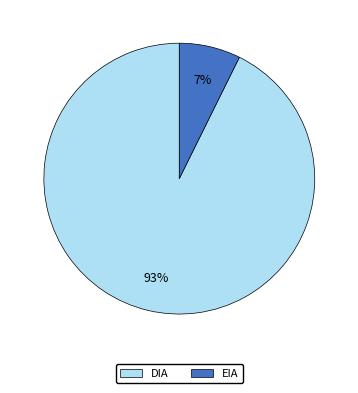

To the nearest percent, what portion does DIA represent?

93%